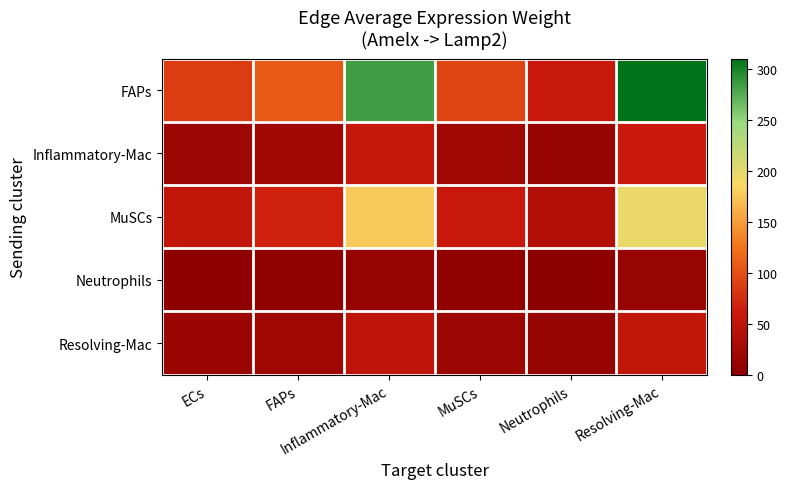

Reading left to right, transcribe all the data shown in this chart.

FAPs: ECs=86.4	FAPs=107.5	Inflammatory-Mac=283.0	MuSCs=93.4	Neutrophils=59.1	Resolving-Mac=310.7
Inflammatory-Mac: ECs=17.2	FAPs=21.4	Inflammatory-Mac=56.3	MuSCs=18.6	Neutrophils=11.8	Resolving-Mac=61.9
MuSCs: ECs=54.4	FAPs=67.7	Inflammatory-Mac=178.2	MuSCs=58.8	Neutrophils=37.2	Resolving-Mac=195.7
Neutrophils: ECs=3.5	FAPs=4.3	Inflammatory-Mac=11.3	MuSCs=3.7	Neutrophils=2.4	Resolving-Mac=12.4
Resolving-Mac: ECs=15.1	FAPs=18.7	Inflammatory-Mac=49.3	MuSCs=16.3	Neutrophils=10.3	Resolving-Mac=54.2